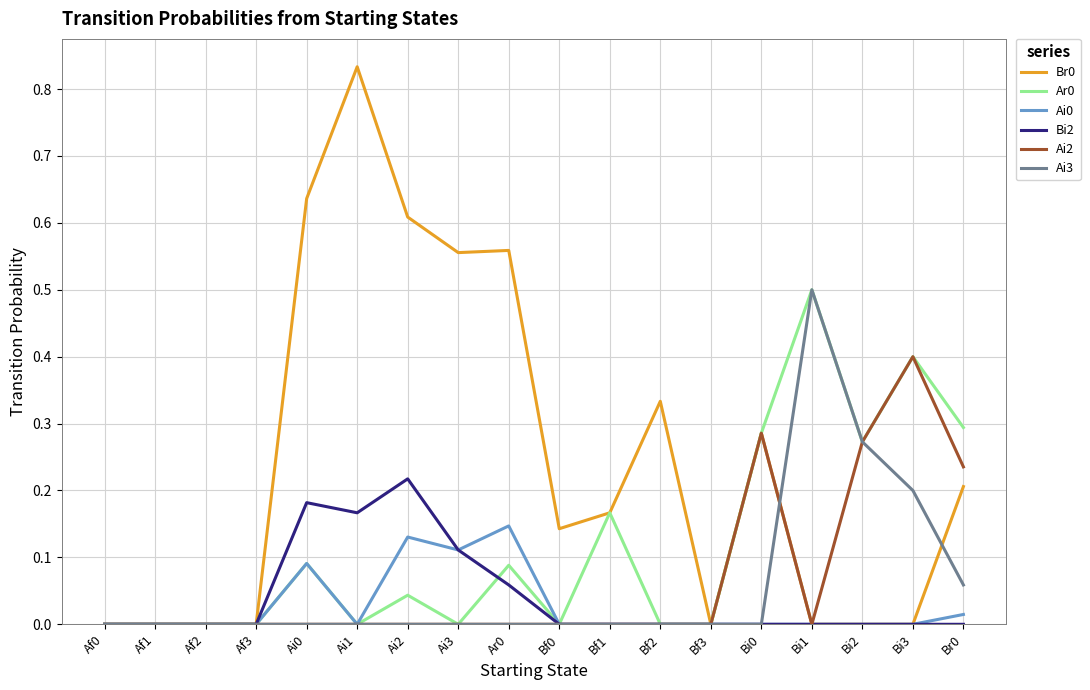

What is the spread (max minus min) of values at Bi3?

0.4